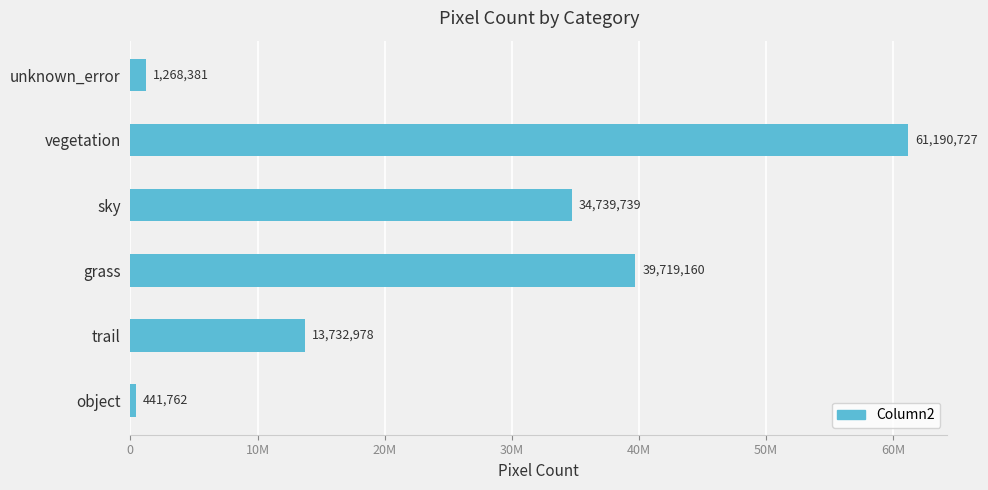

What is the maximum value shown in the chart?

61190727